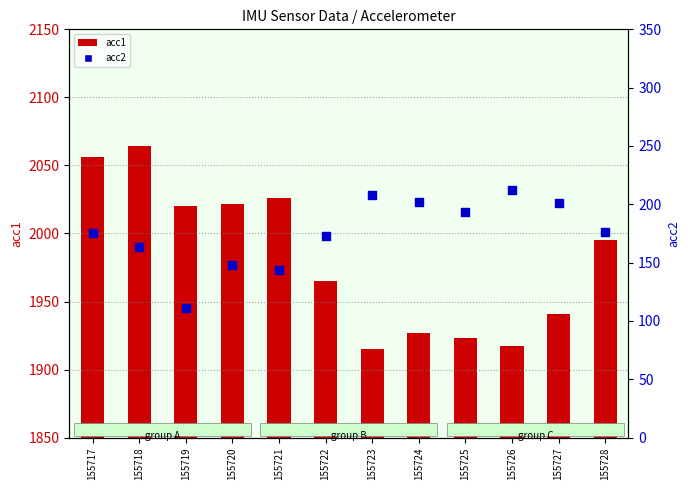

What are all the series names shown in the legend?

acc1, acc2